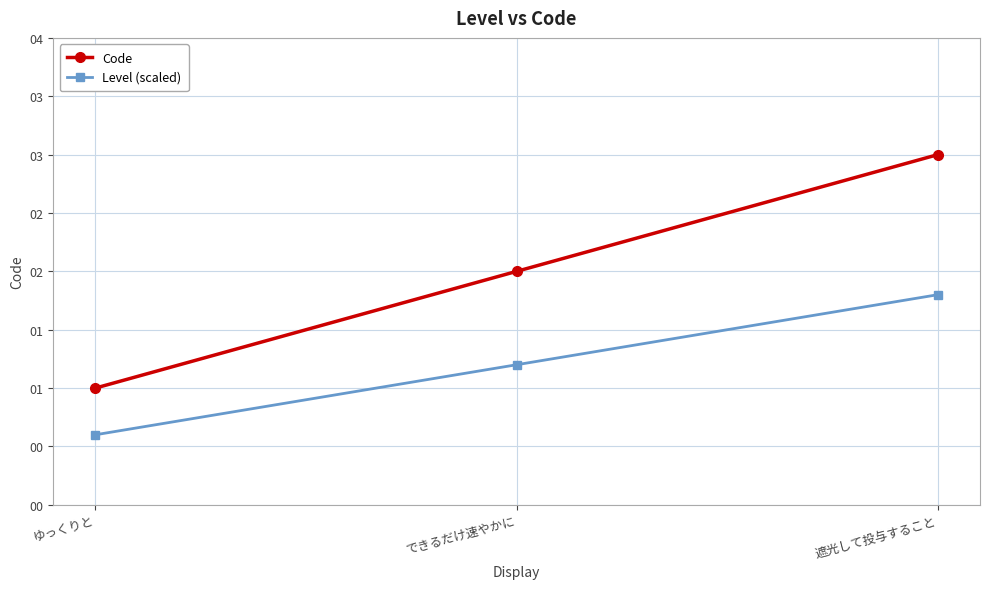

Reading right to left, what are all the values shown in this chart?

Code: 3.0	2.0	1.0
Level (scaled): 1.8	1.2	0.6